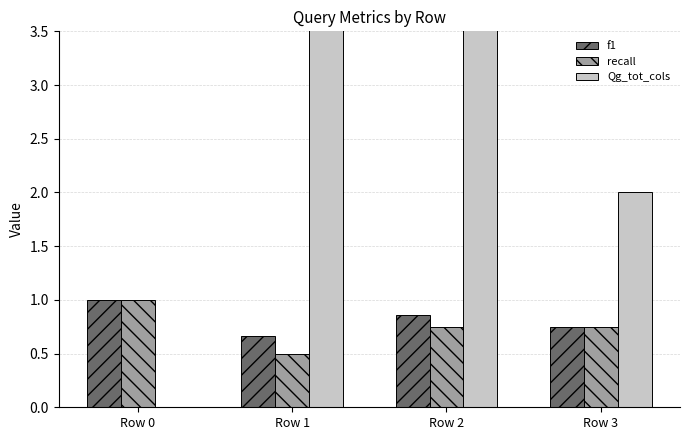

What is the total value across all series at Row 3?

3.5